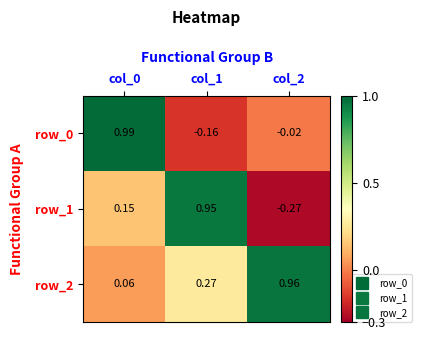

Is the value of row_1 at col_1 greater than the value of row_2 at col_1?

Yes